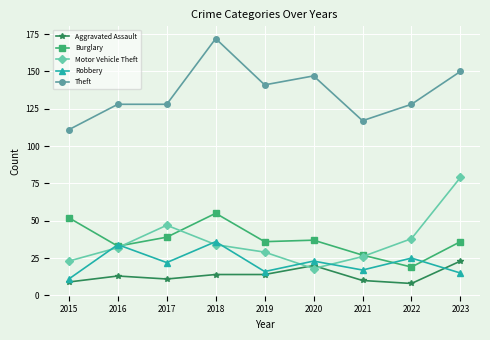

How many categories are shown in the chart?

9